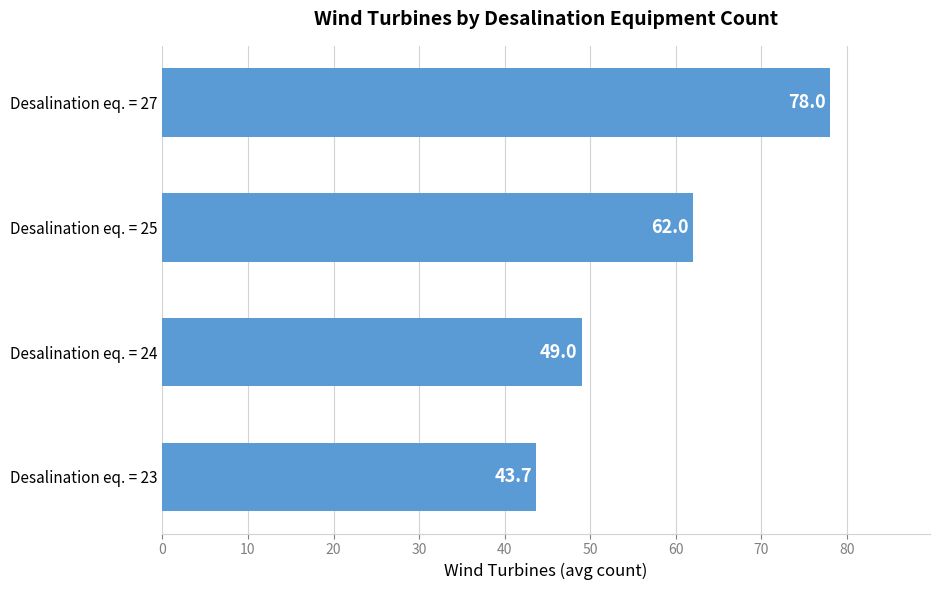

At which label is the value closest to 60?

Desalination eq. = 25